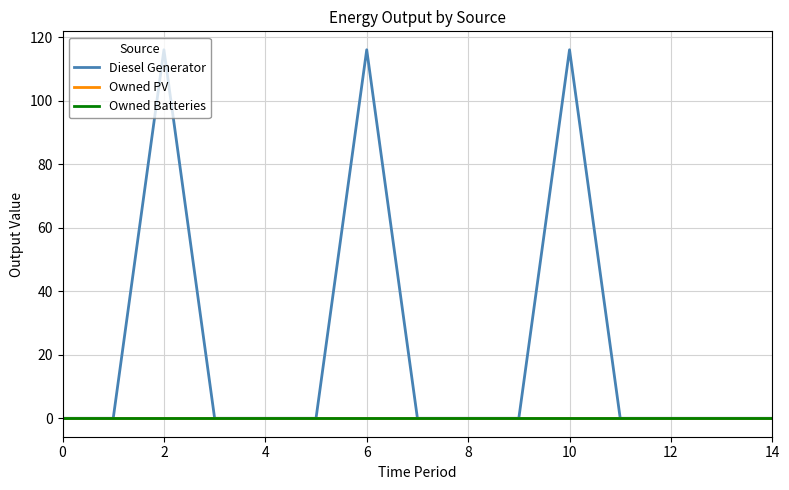

Does the chart have visible grid lines?

Yes